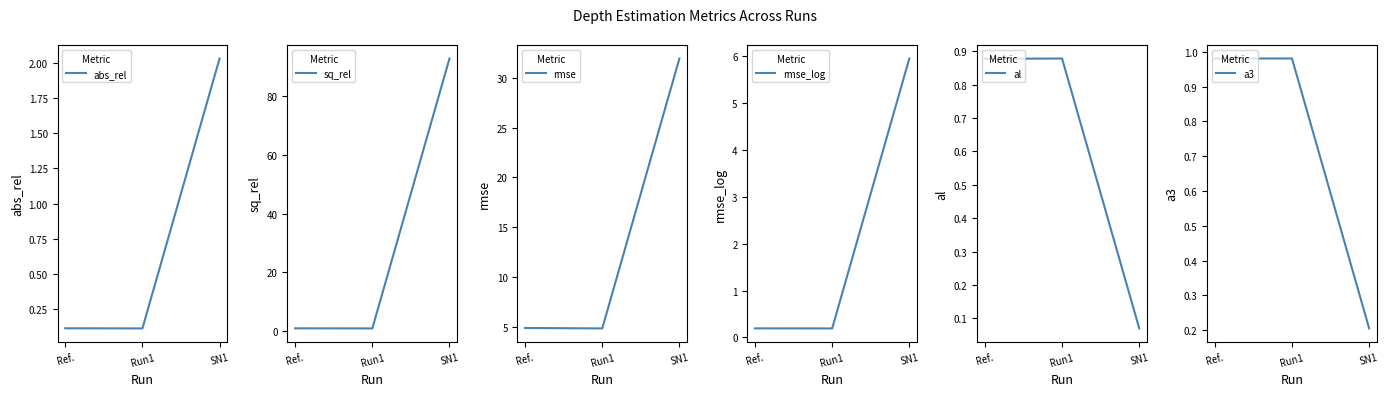

Reading right to left, extract all data points from this chart.

abs_rel: SN1=2.0	Run1=0.1	Ref.=0.1
sq_rel: SN1=92.9	Run1=0.9	Ref.=0.9
rmse: SN1=32.0	Run1=4.8	Ref.=4.9
rmse_log: SN1=6.0	Run1=0.2	Ref.=0.2
al: SN1=0.1	Run1=0.9	Ref.=0.9
a3: SN1=0.2	Run1=1.0	Ref.=1.0